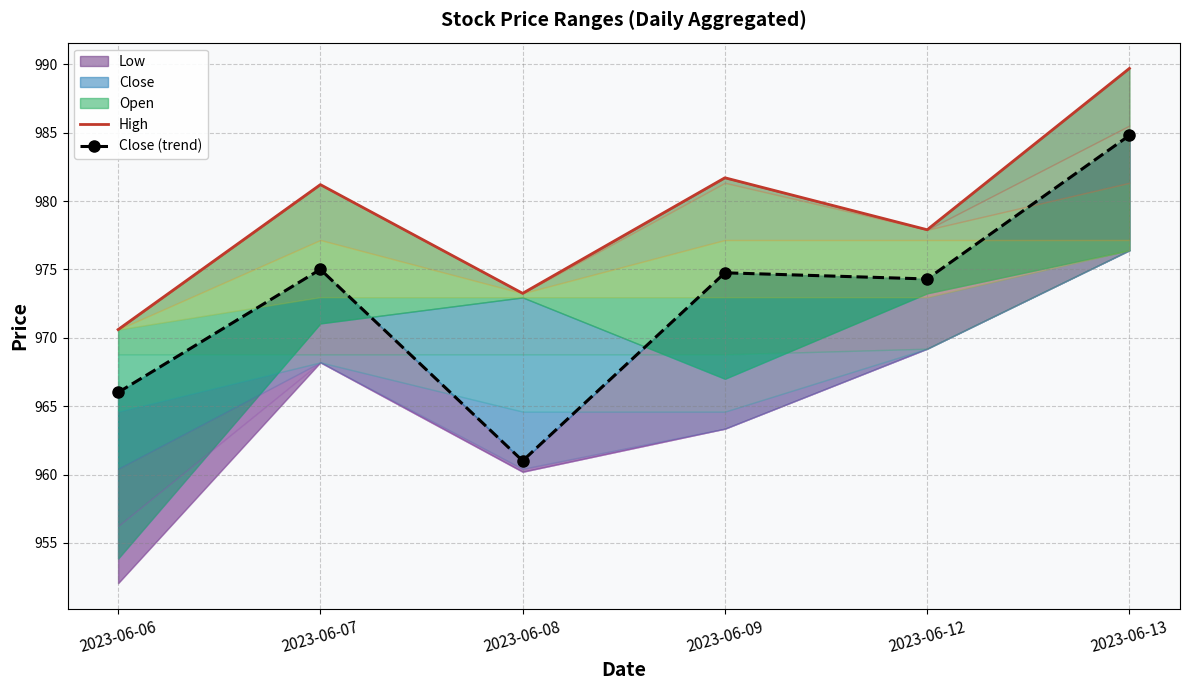

The High series shows 500.0 at 2023-06-07. True or false?

False